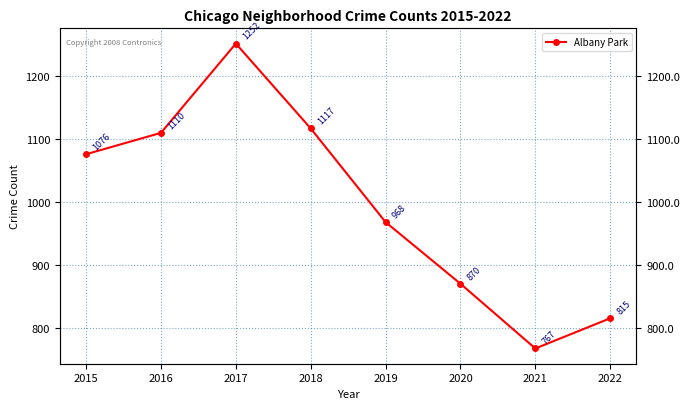

What is the sum of all values?

7975